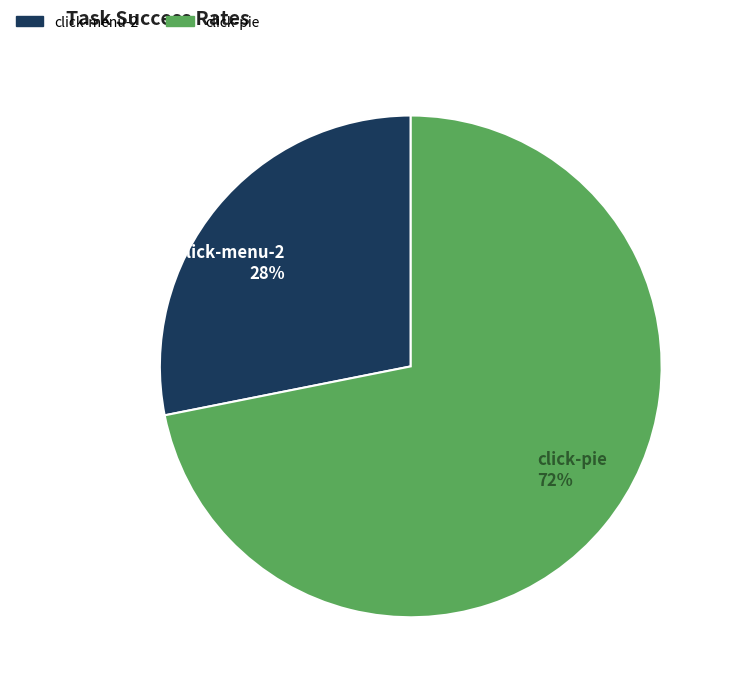

To the nearest percent, what is the difference between the largest and smallest slice percentages?

44%